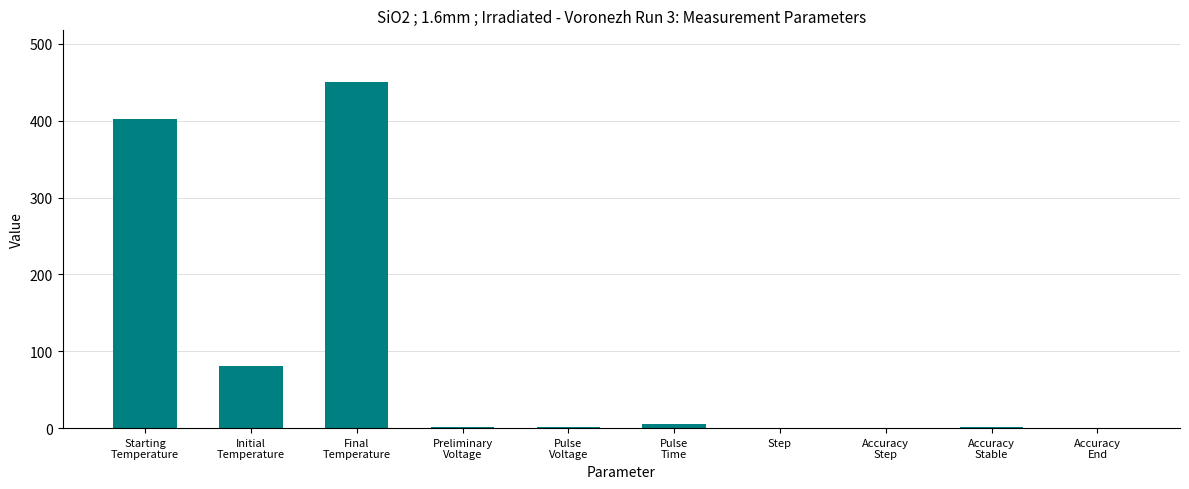

What is the sum of all values?

945.3